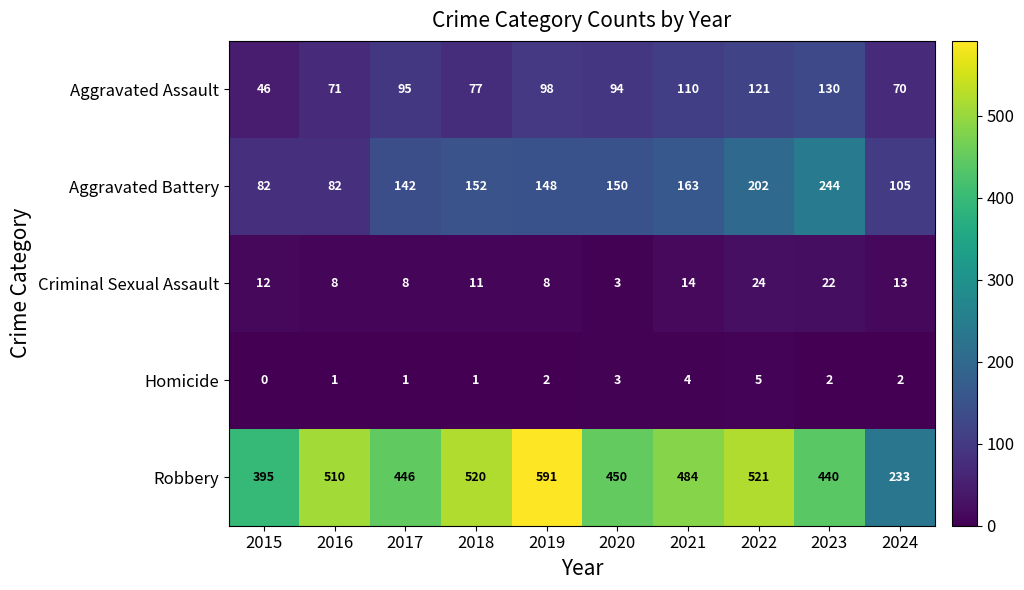

Rank the series by their maximum value, from lowest to highest.

Homicide, Criminal Sexual Assault, Aggravated Assault, Aggravated Battery, Robbery